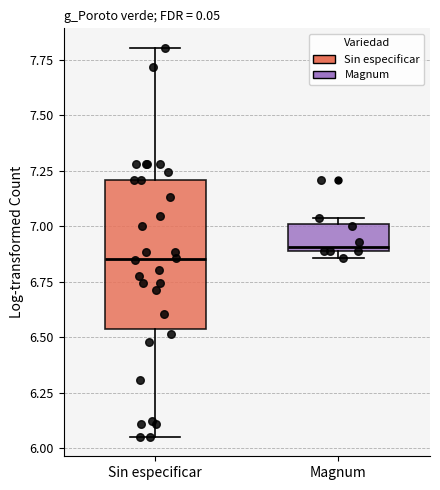

Which box is the tallest, from its lower edge to its upper edge?

Sin especificar